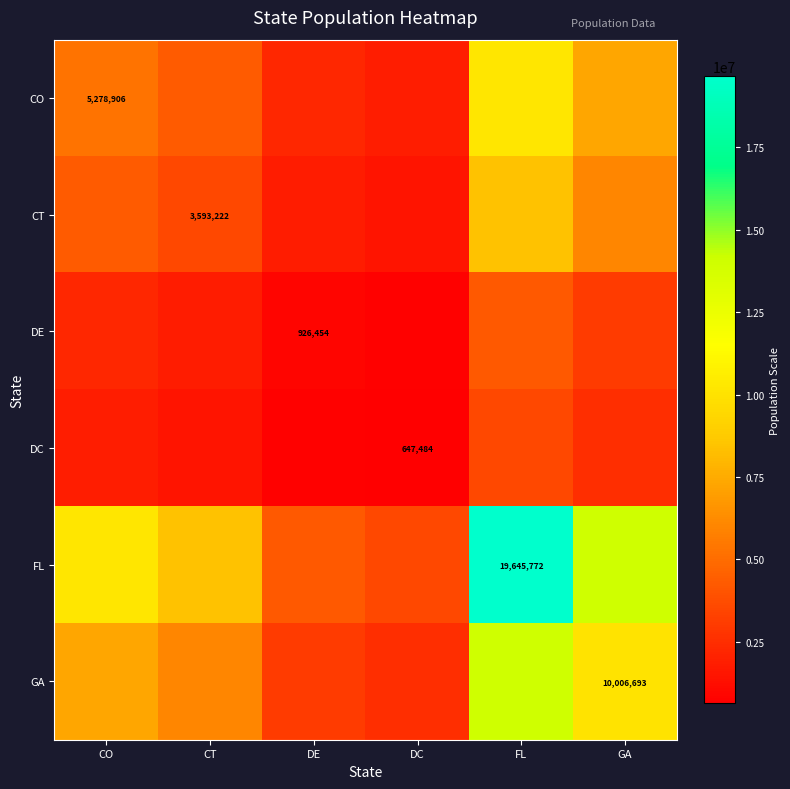

At which label does GA first exceed 7268039?

CO